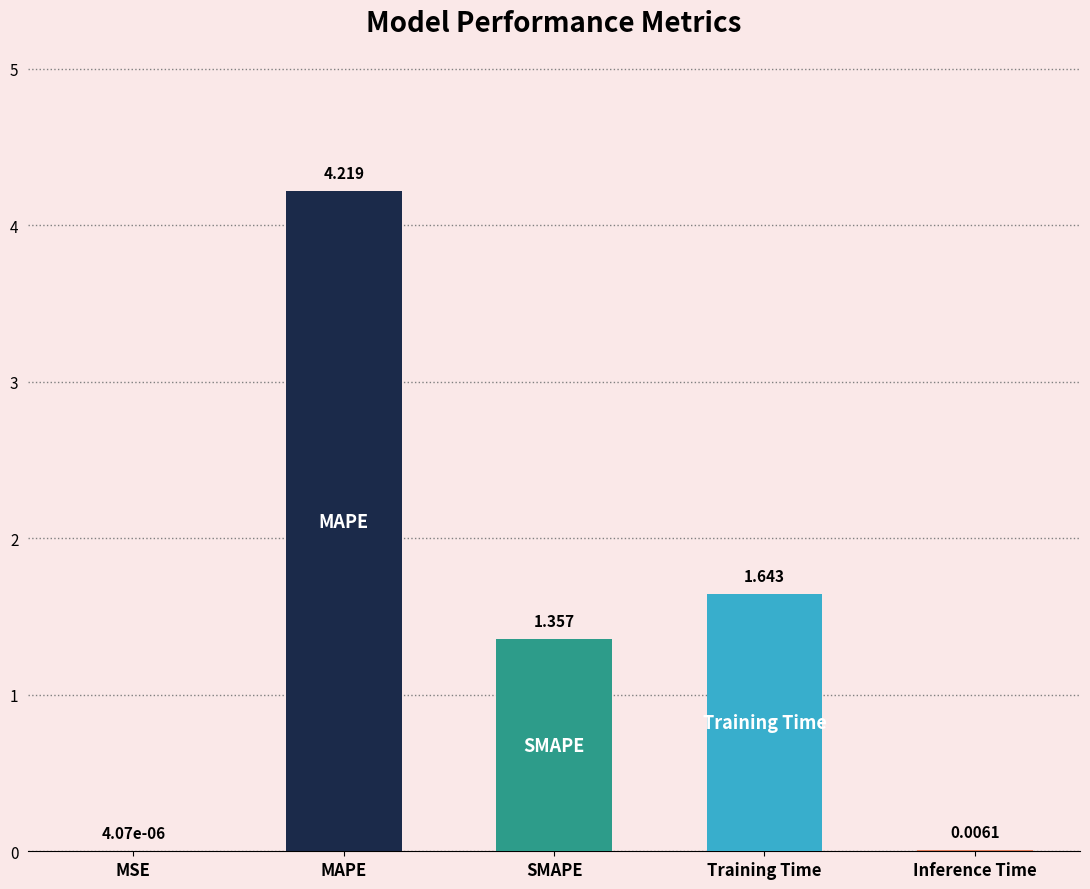

Between Training Time and MAPE, which is larger?

MAPE